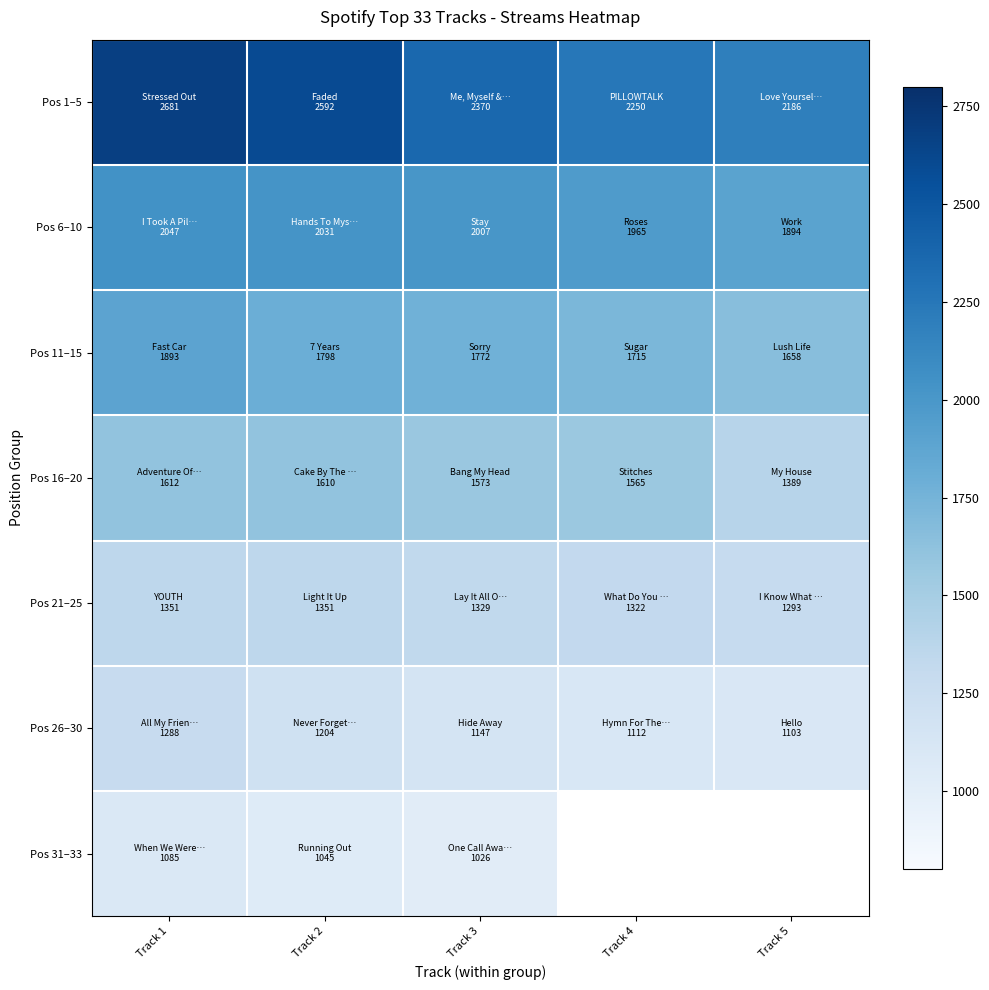

What is the difference between the Pos 1–5 values at Track 3 and Track 4?

120.0